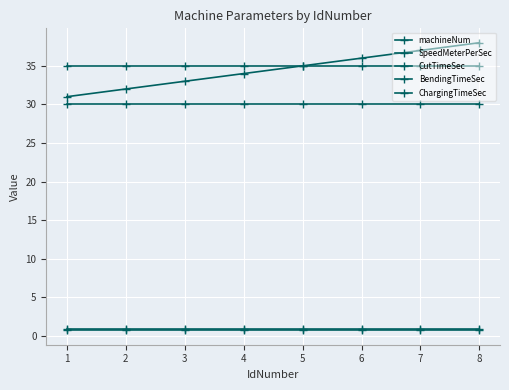

True or false: ChargingTimeSec and SpeedMeterPerSec intersect in this chart.

False